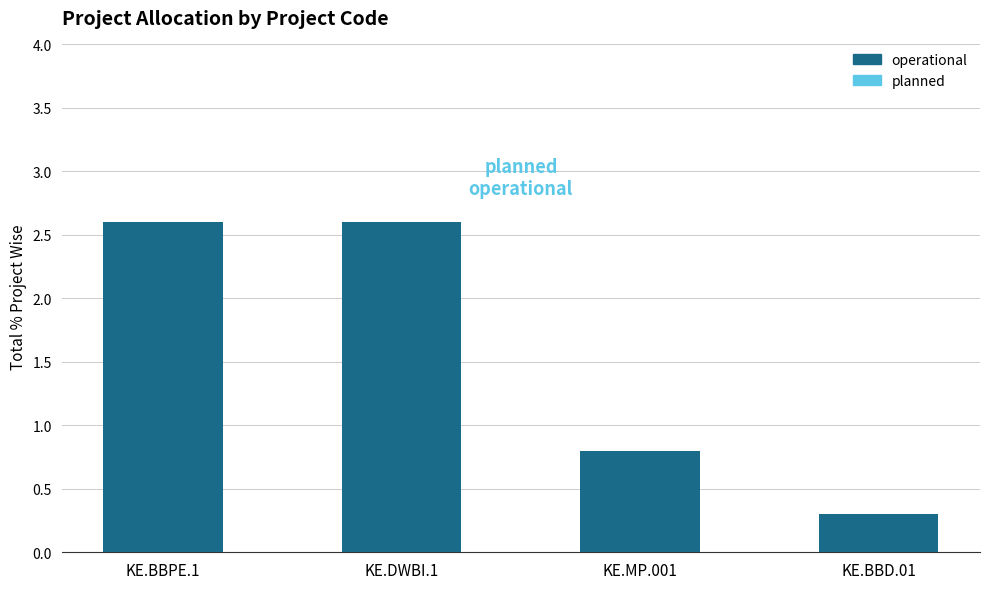

Is it true that the value at KE.BBD.01 is 0.3?

True